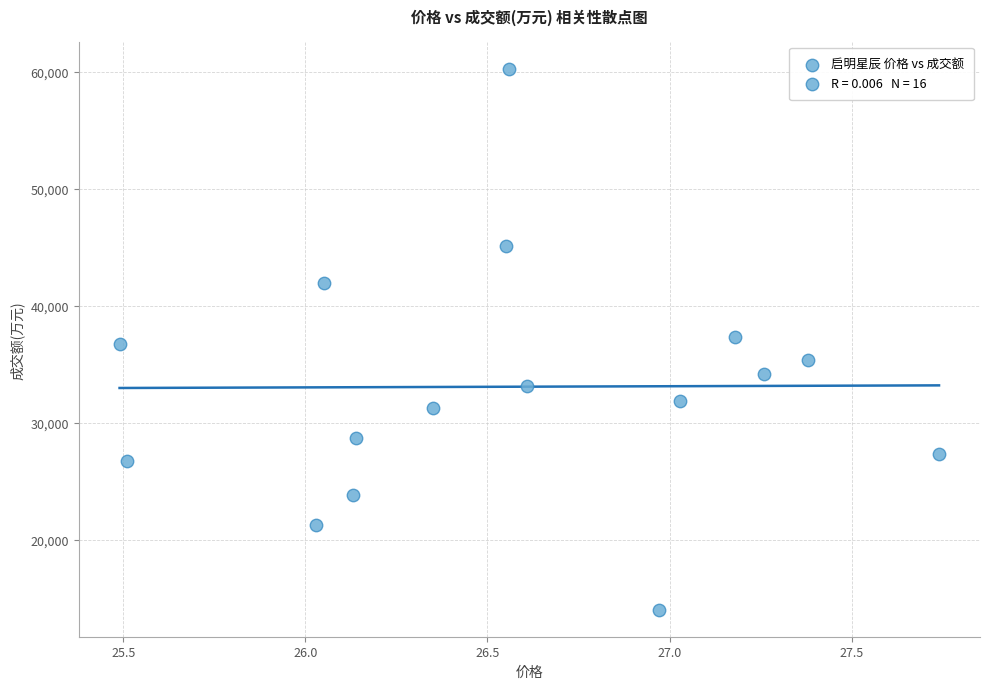

What is the range of Y values (max minus min)?

46215